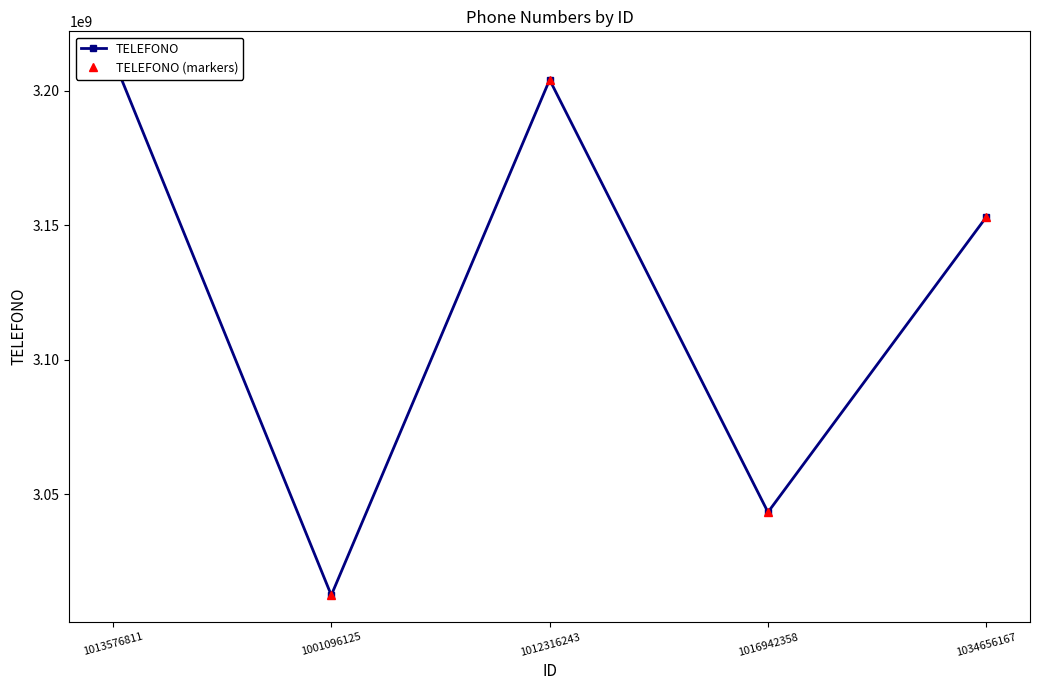

What is the sum of all TELEFONO values?

15625307801